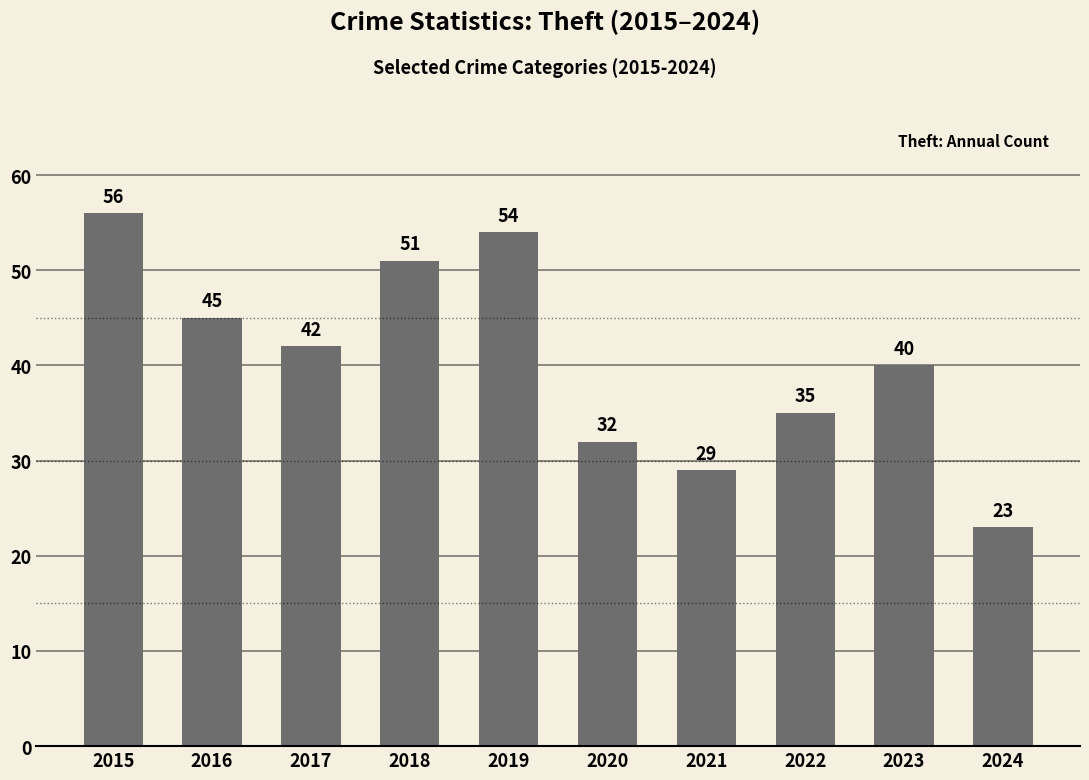

At which category does the chart reach its minimum across all series?

2024